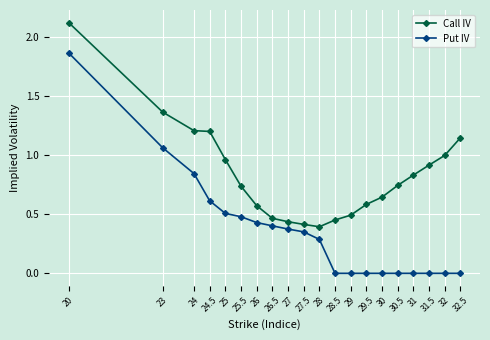

Is it true that Put IV equals 0.0 at 32?

True